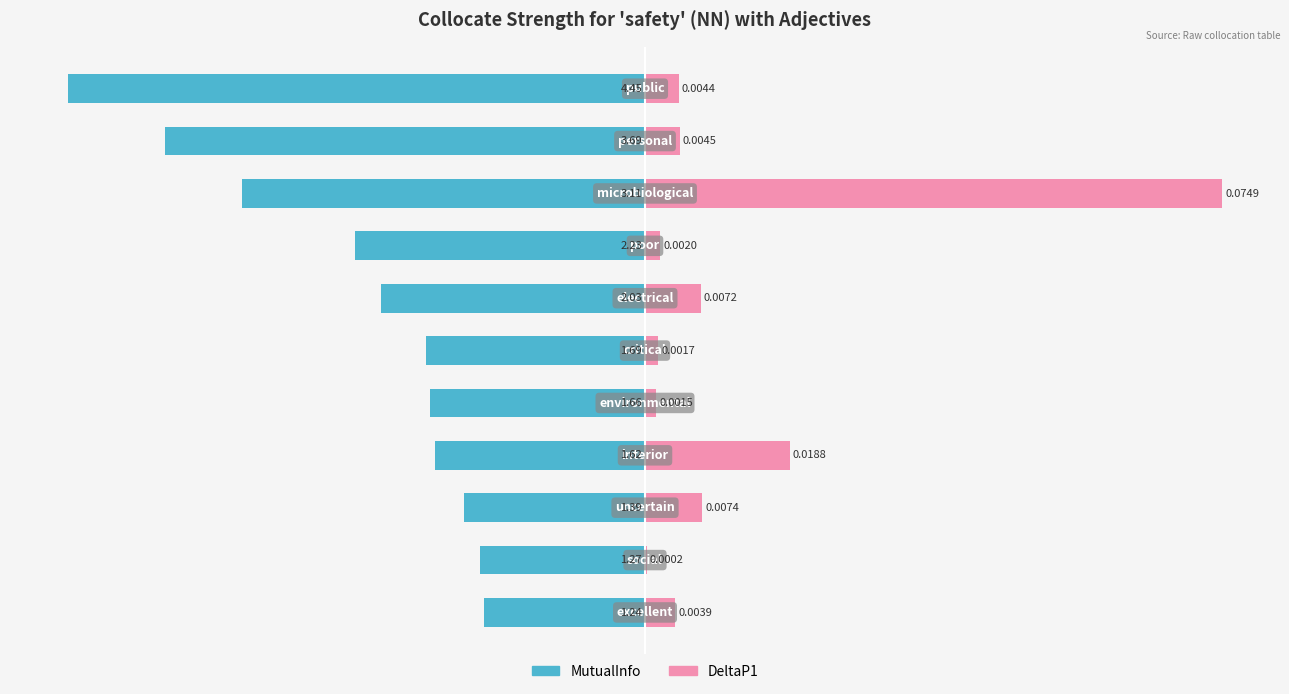

What are all the series names shown in the legend?

MutualInfo, DeltaP1